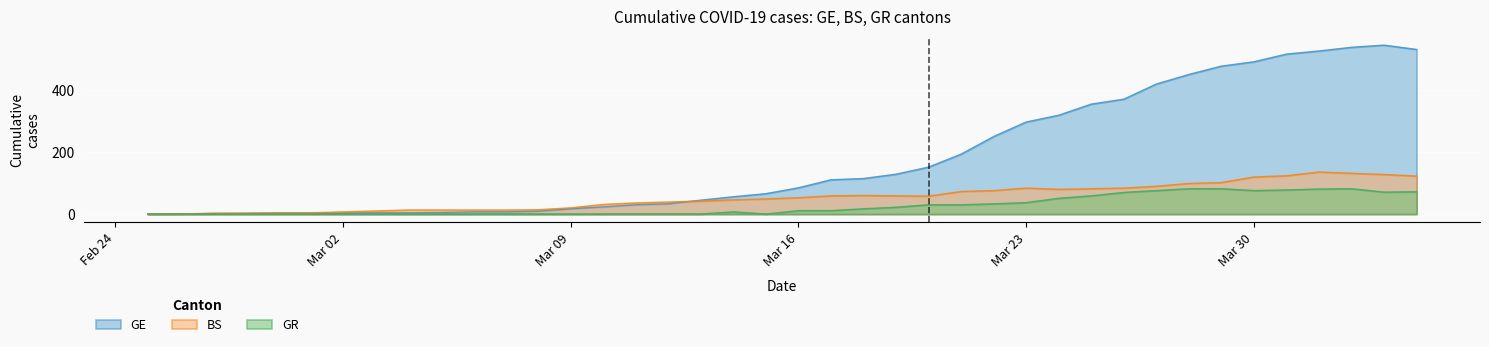

What is the difference between the maximum and minimum values in the GE series?

547